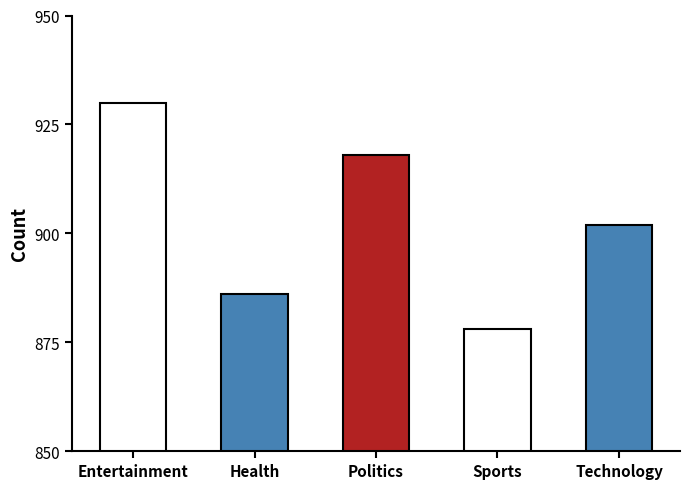

What is the label of the 5th bar from the left?

Technology